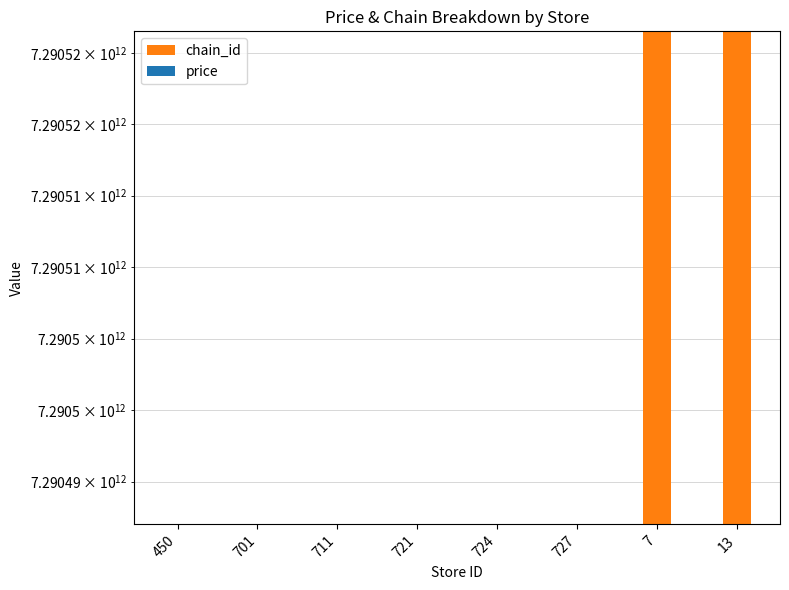

What are all the series names shown in the legend?

chain_id, price